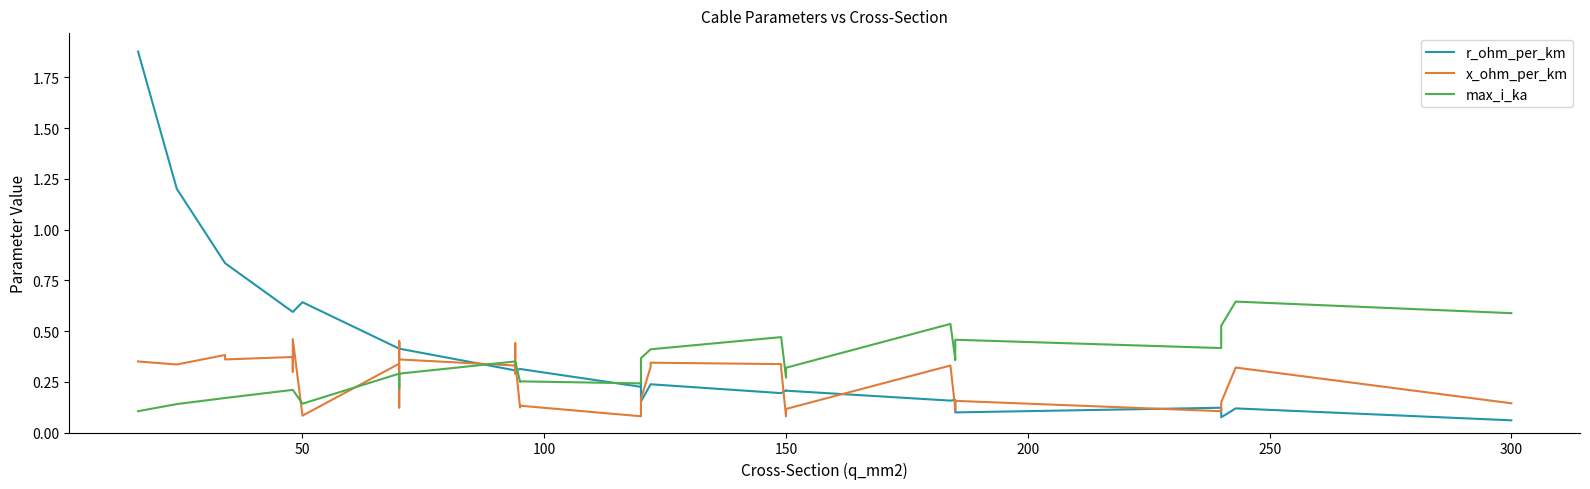

Is the value of r_ohm_per_km at 0 greater than the value of max_i_ka at 15?

Yes